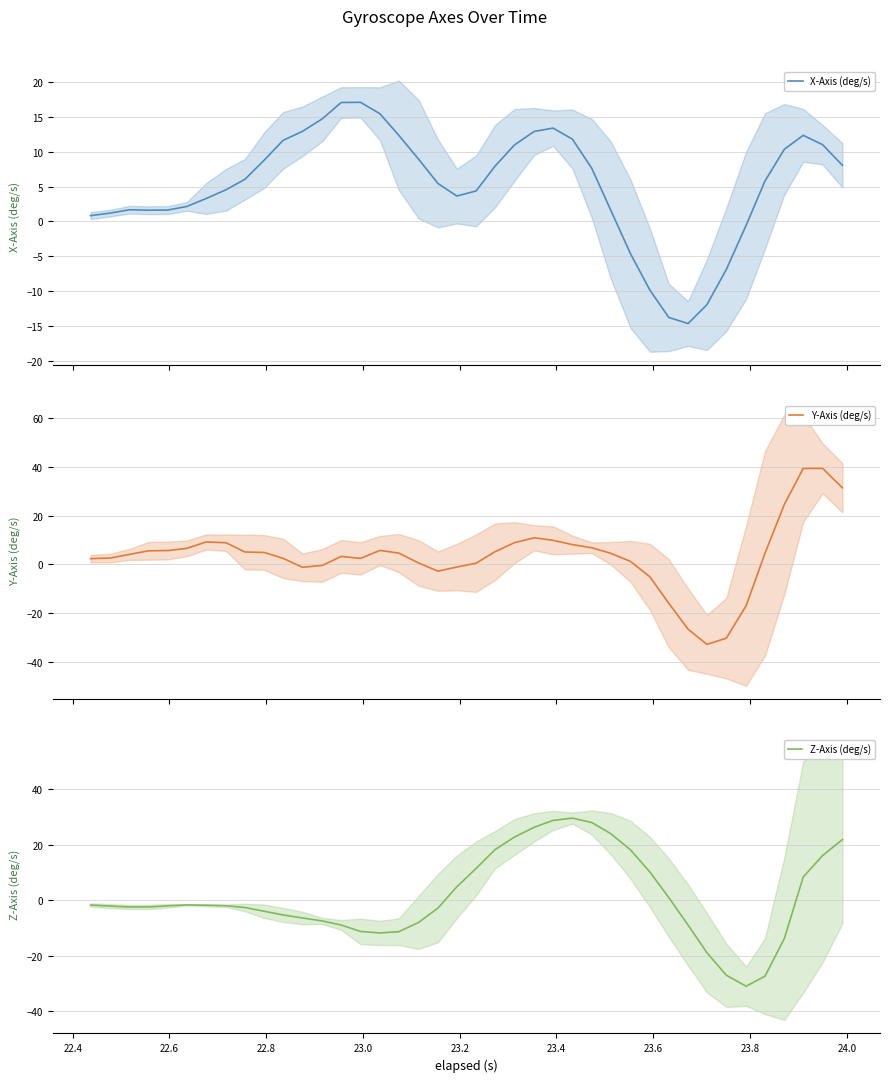

How many data points in Y-Axis (deg/s) are less than 4?

18